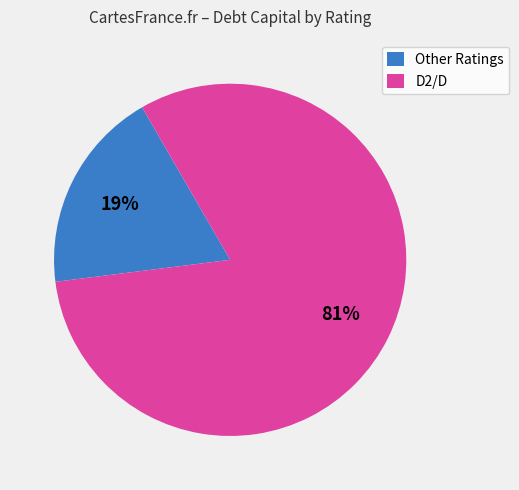

Which category has the smallest portion of the pie?

Other Ratings